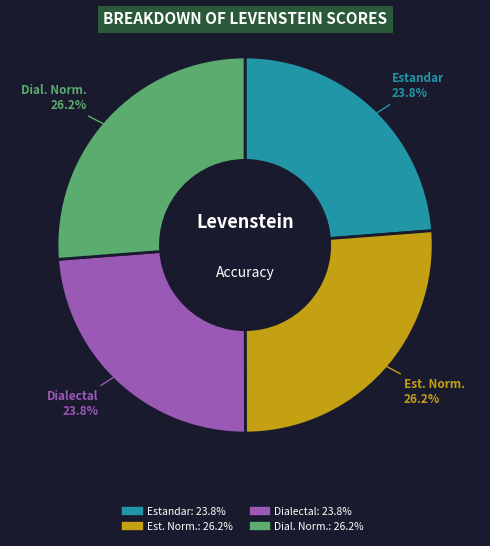

Does any single category account for the majority?

No